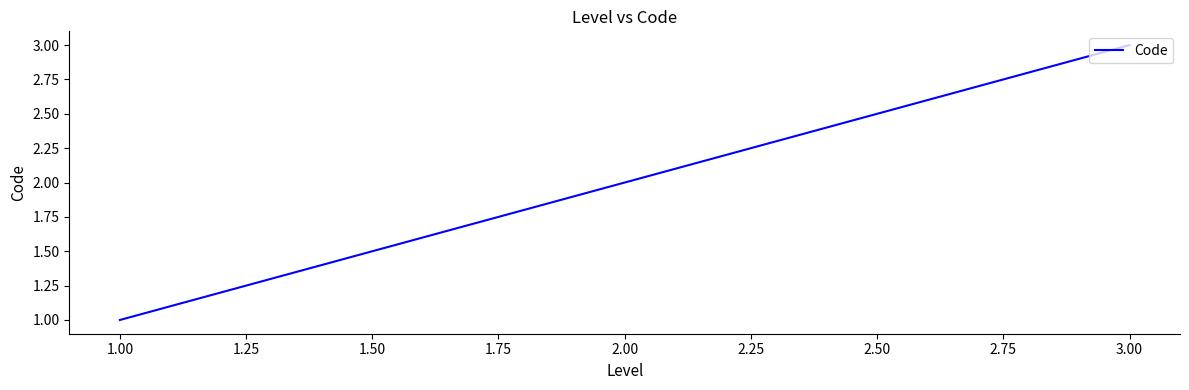

What is the sum of all values?

6